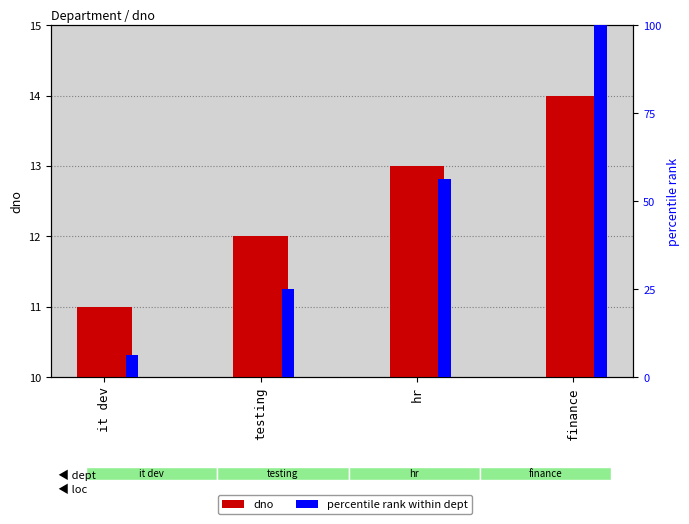

How many percentile rank within dept values are between 25 and 100?

3